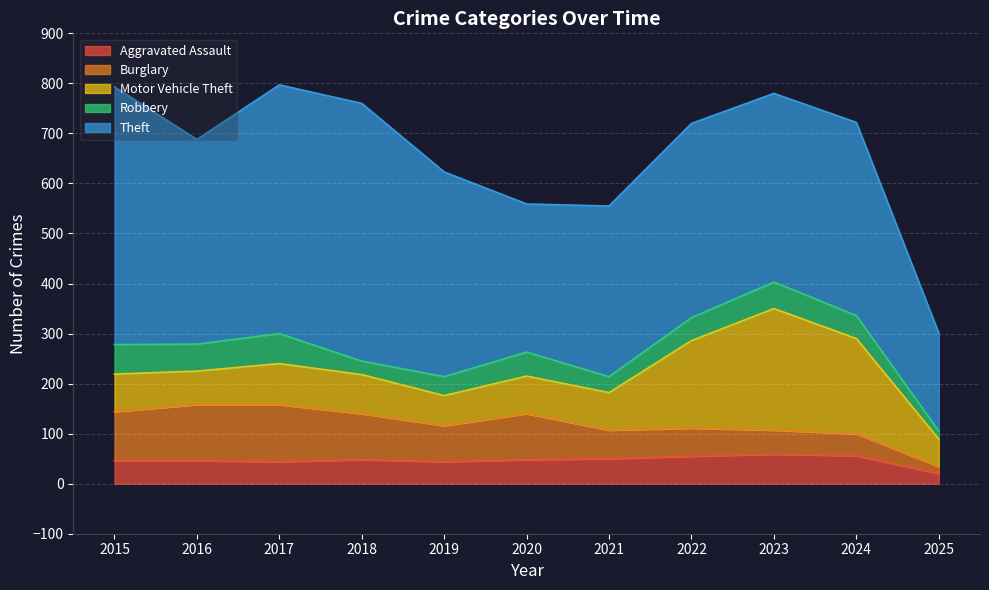

Reading left to right, transcribe all the data shown in this chart.

Aggravated Assault: 2015=46	2016=46	2017=44	2018=48	2019=44	2020=48	2021=50	2022=55	2023=59	2024=56	2025=20
Burglary: 2015=98	2016=112	2017=114	2018=92	2019=72	2020=92	2021=57	2022=56	2023=48	2024=44	2025=14
Motor Vehicle Theft: 2015=75	2016=67	2017=82	2018=78	2019=60	2020=75	2021=75	2022=175	2023=243	2024=190	2025=55
Robbery: 2015=59	2016=54	2017=60	2018=27	2019=38	2020=48	2021=32	2022=46	2023=53	2024=46	2025=16
Theft: 2015=515	2016=409	2017=497	2018=515	2019=409	2020=296	2021=341	2022=388	2023=377	2024=386	2025=196